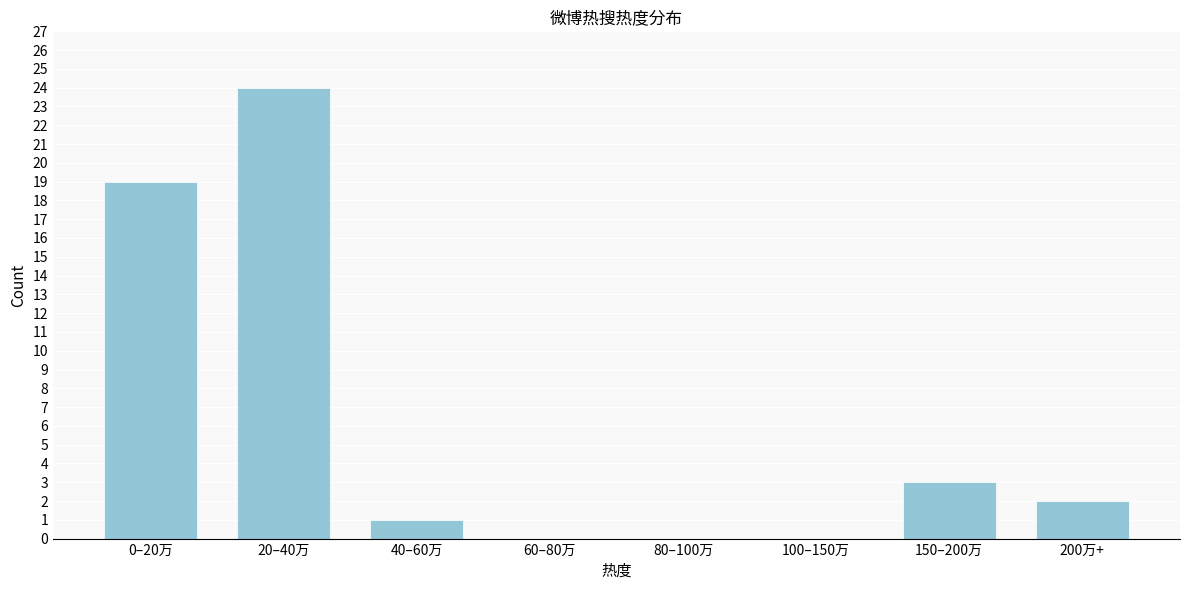

Reading left to right, what are all the values shown in this chart?

0–20万=19	20–40万=24	40–60万=1	60–80万=0	80–100万=0	100–150万=0	150–200万=3	200万+=2